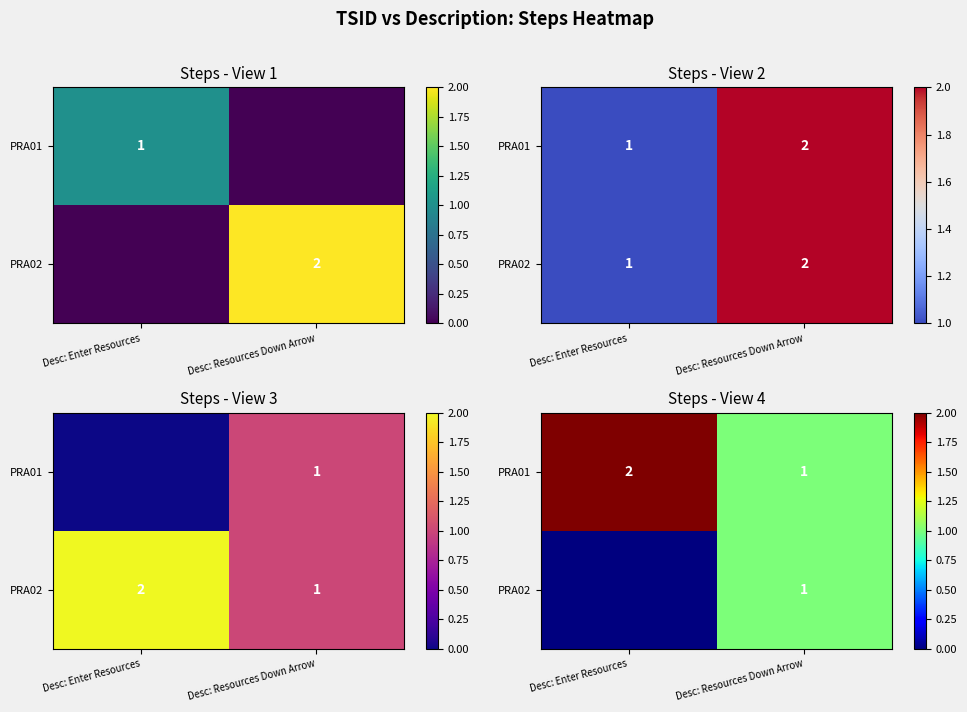

At which category is the sum across all series the highest?

Desc: Enter Resources